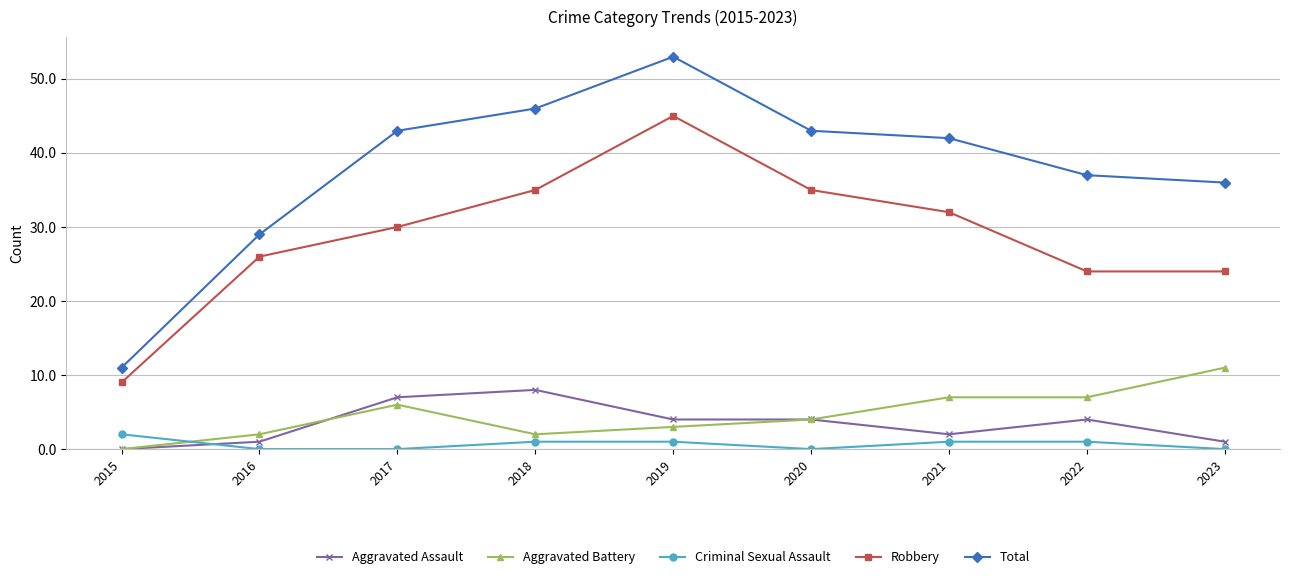

Reading left to right, transcribe all the data shown in this chart.

Aggravated Assault: 0	1	7	8	4	4	2	4	1
Aggravated Battery: 0	2	6	2	3	4	7	7	11
Criminal Sexual Assault: 2	0	0	1	1	0	1	1	0
Robbery: 9	26	30	35	45	35	32	24	24
Total: 11	29	43	46	53	43	42	37	36